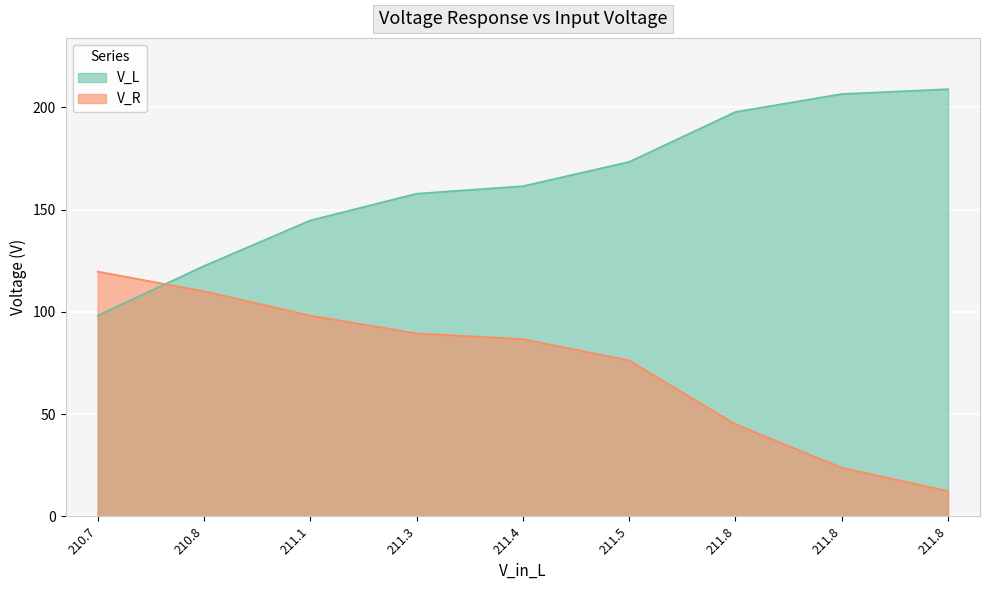

Does the chart display data point markers on the line(s)?

No